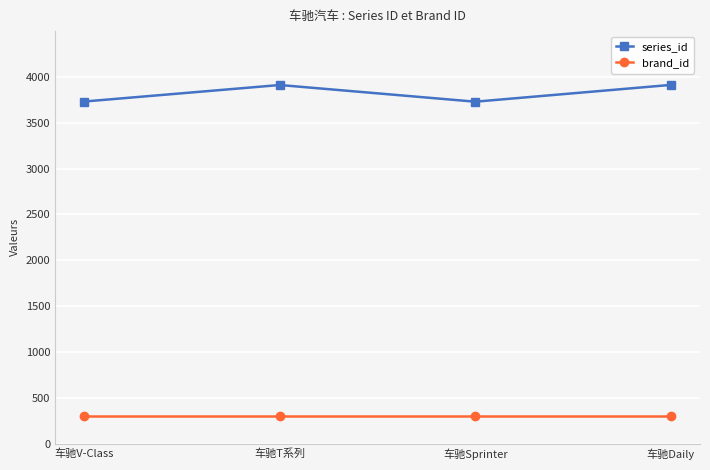

What is the sum of the brand_id values at 车驰T系列 and 车驰Daily?

608